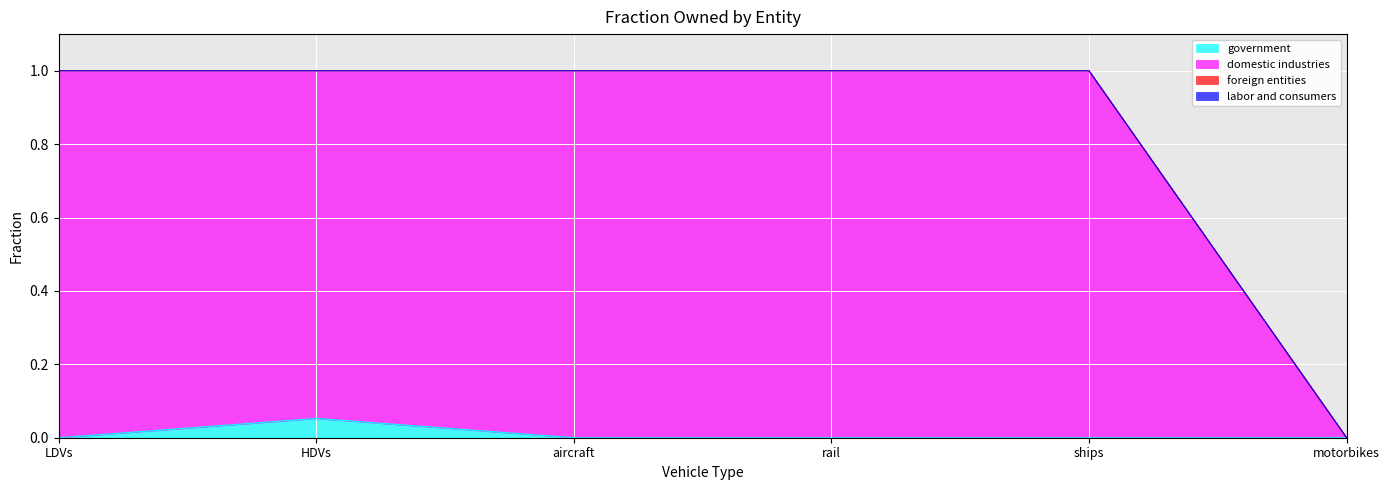

What is the label of the 6th point from the left?

motorbikes